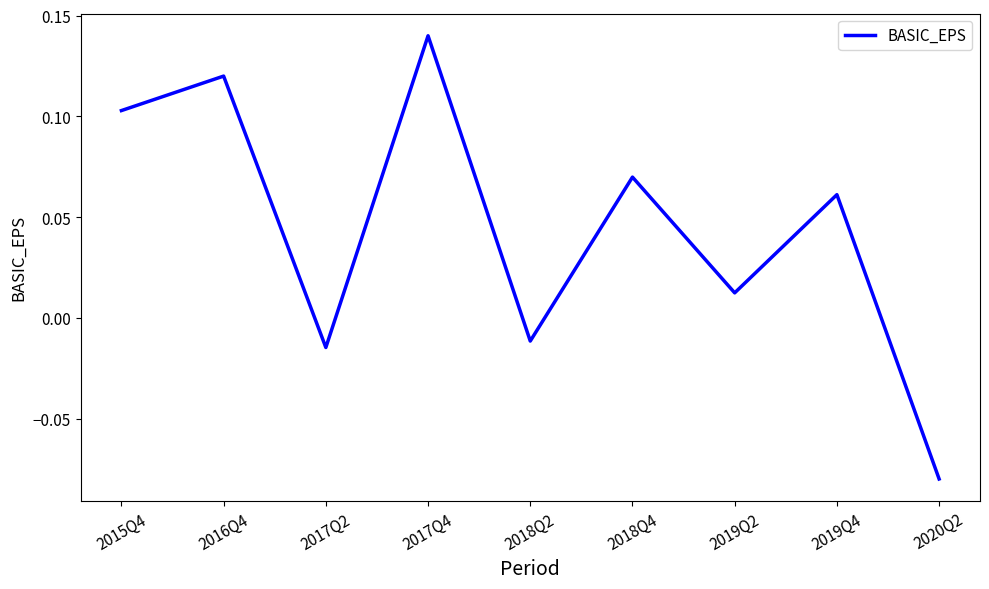

What is the difference between the maximum and minimum values?

0.2